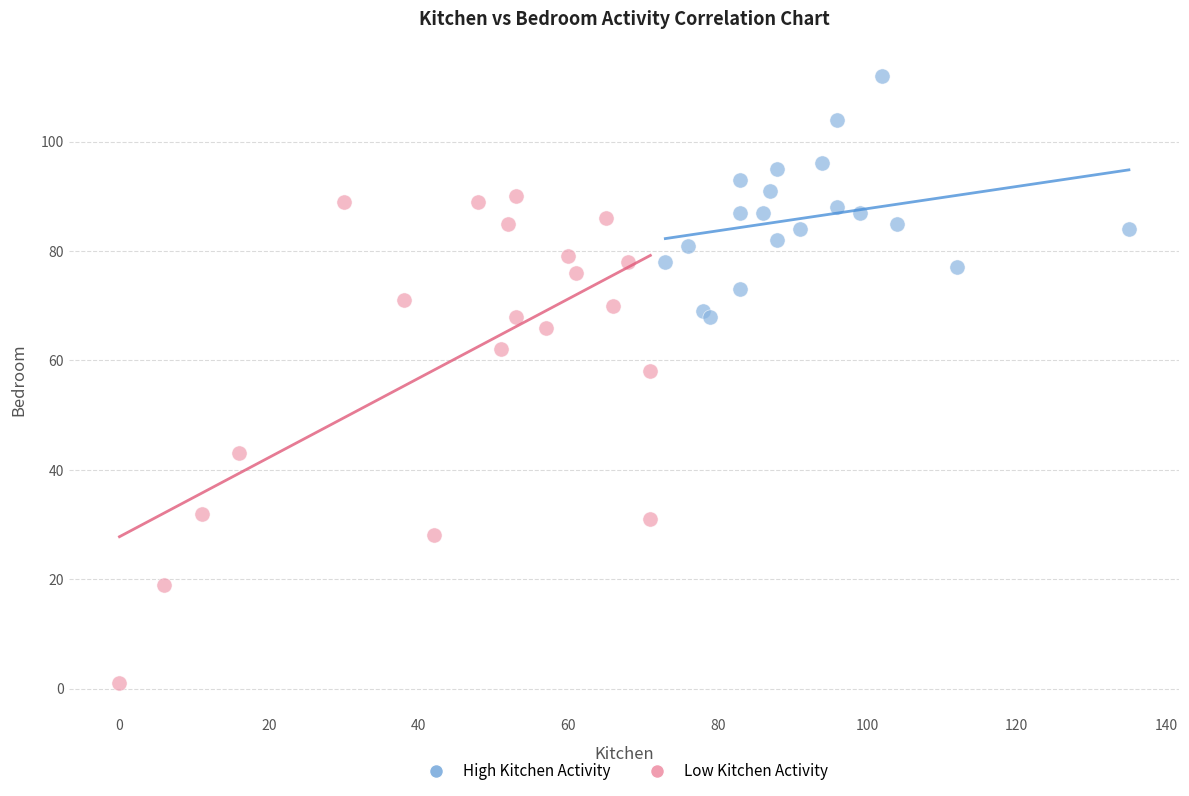

What are all the series names shown in the legend?

High Kitchen Activity, Low Kitchen Activity